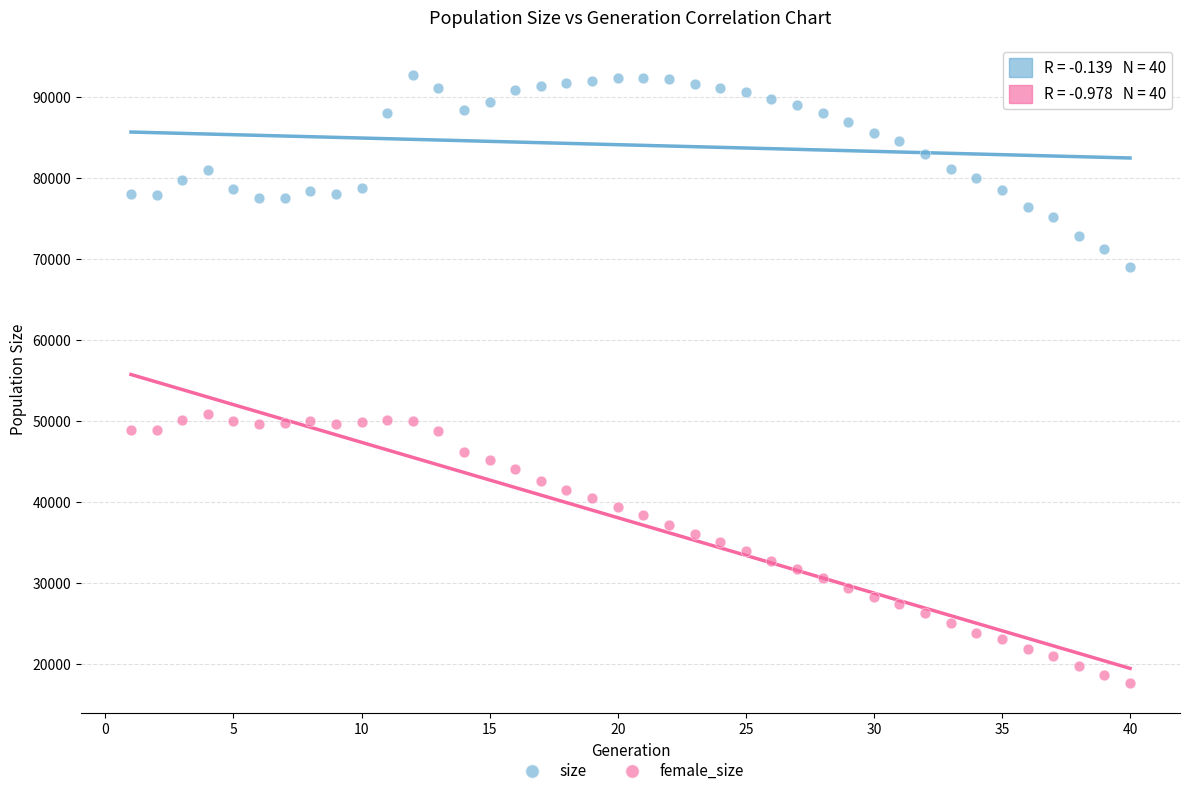

What is the X range (max minus min) for the scatter plot?

39